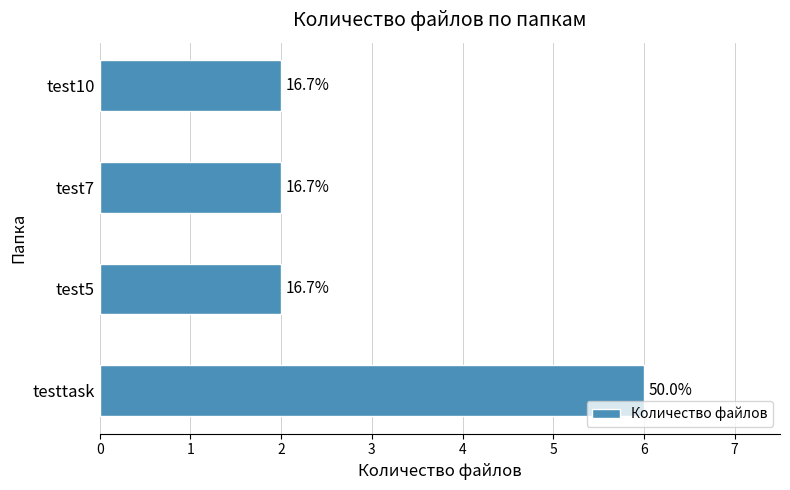

Are the bars horizontal?

Yes